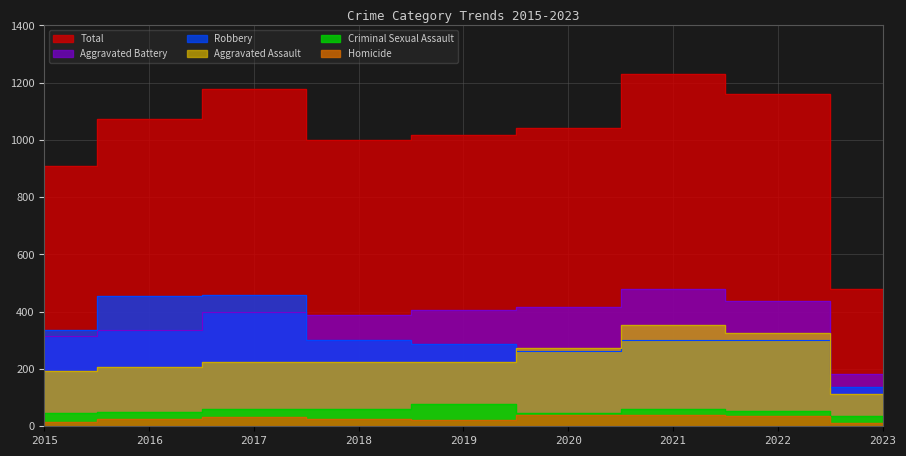

Reading left to right, transcribe all the data shown in this chart.

Aggravated Assault: 2015=194	2016=206	2017=224	2018=225	2019=223	2020=273	2021=352	2022=327	2023=114
Aggravated Battery: 2015=316	2016=336	2017=400	2018=389	2019=407	2020=416	2021=479	2022=439	2023=181
Criminal Sexual Assault: 2015=46	2016=50	2017=61	2018=60	2019=77	2020=48	2021=61	2022=54	2023=37
Homicide: 2015=15	2016=26	2017=33	2018=25	2019=22	2020=41	2021=38	2022=36	2023=11
Robbery: 2015=337	2016=454	2017=460	2018=301	2019=287	2020=263	2021=300	2022=303	2023=136
Total: 2015=908	2016=1072	2017=1178	2018=1000	2019=1016	2020=1041	2021=1230	2022=1159	2023=479